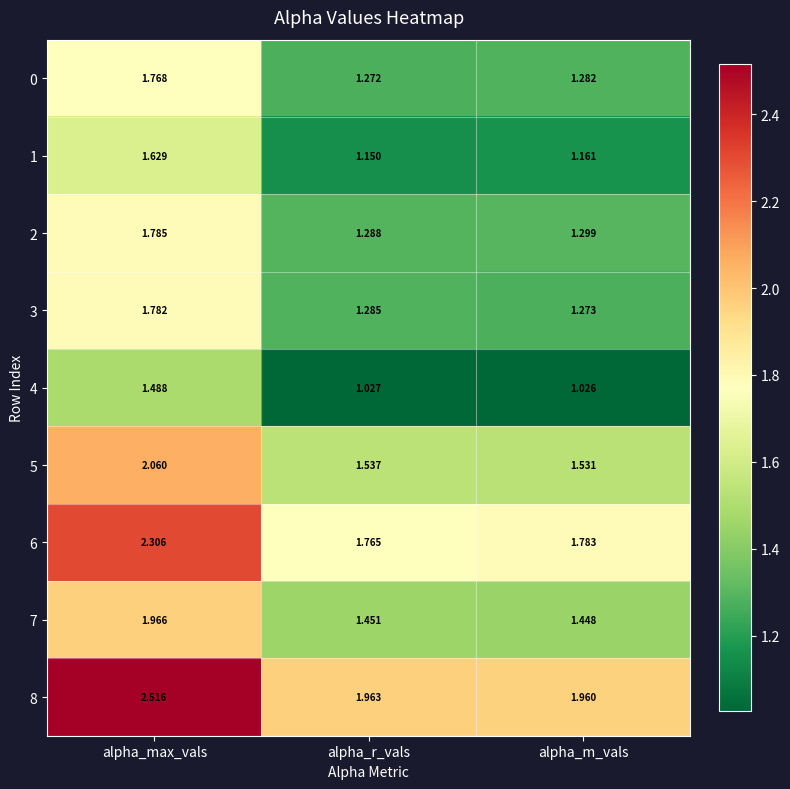

At which label is 3 closest to 1?

alpha_m_vals